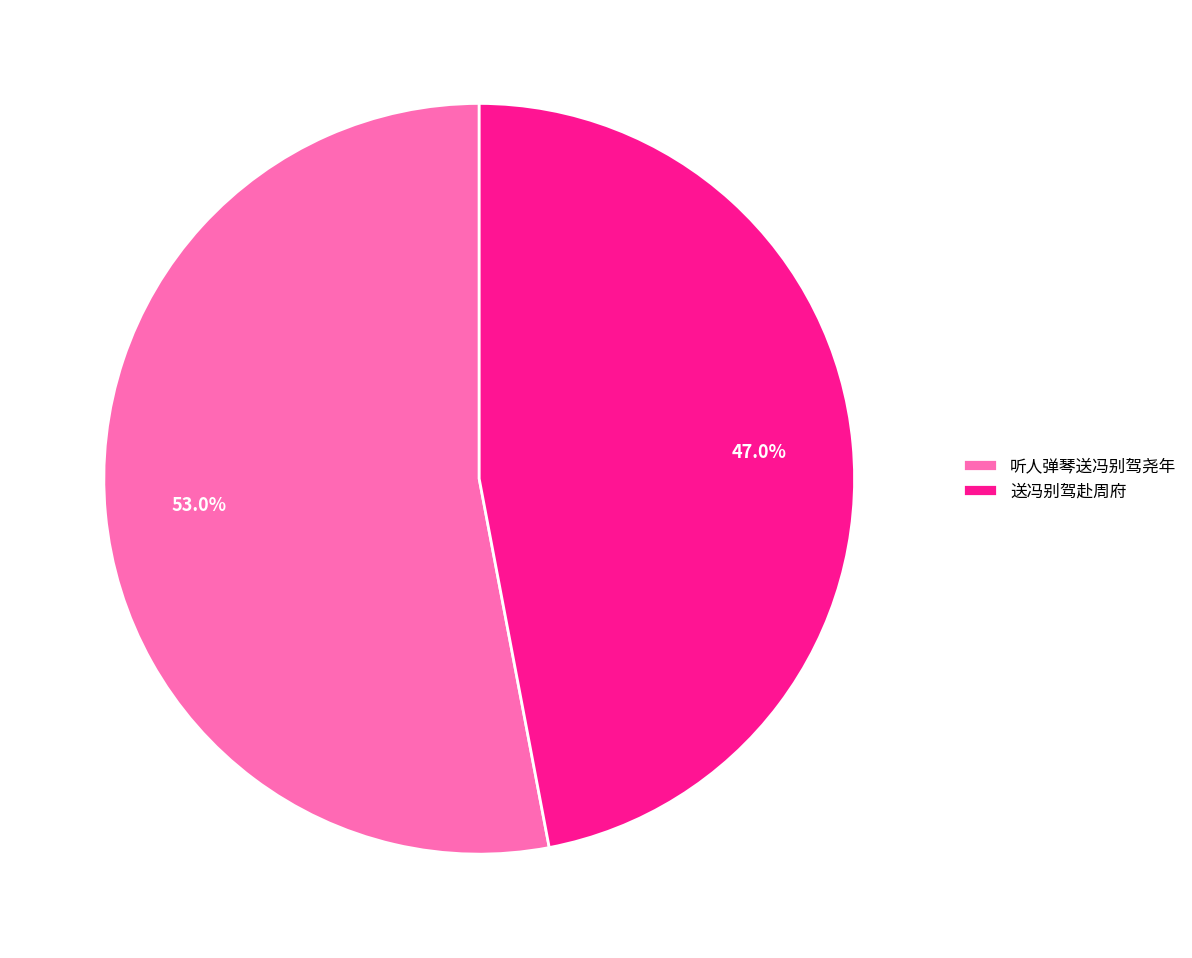

To the nearest percent, what is the average slice percentage?

50%